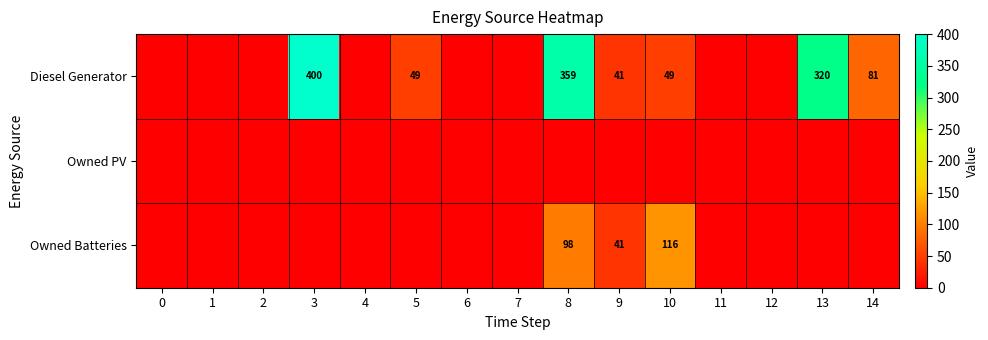

How many series are shown in this chart?

3